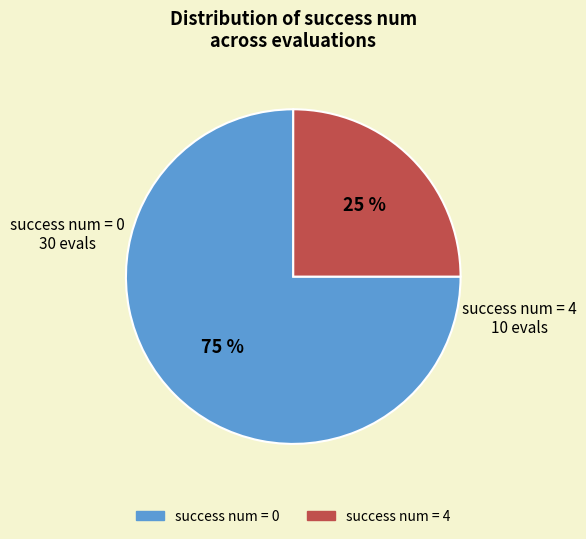

To the nearest percent, what is the difference between the largest and smallest slice percentages?

50%